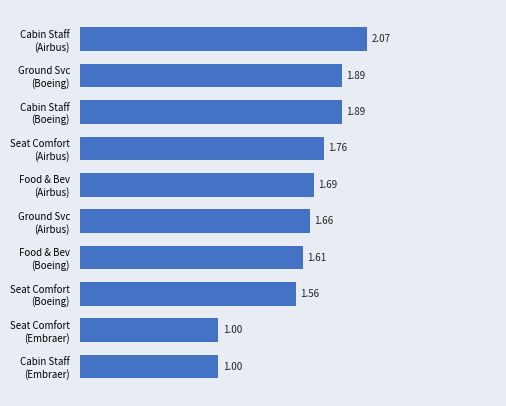

What is the sum of all values?

16.1